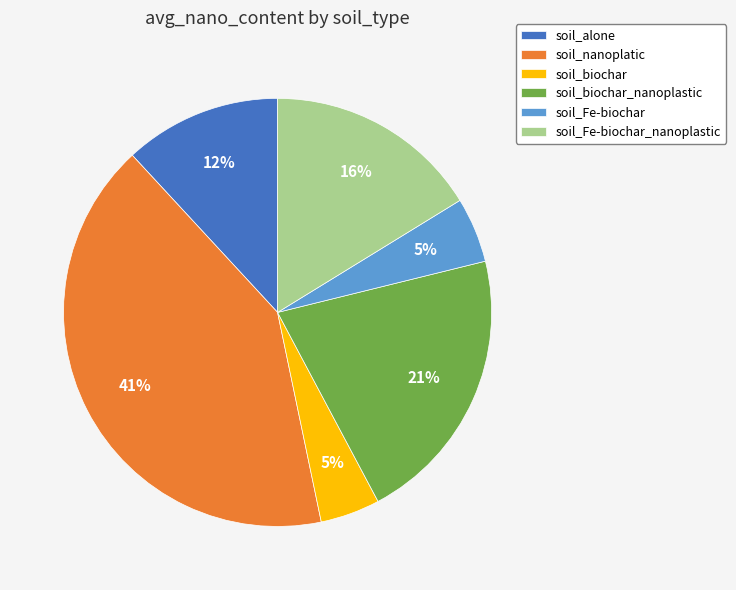

Is the sum of soil_biochar and soil_Fe-biochar_nanoplastic greater than half?

No